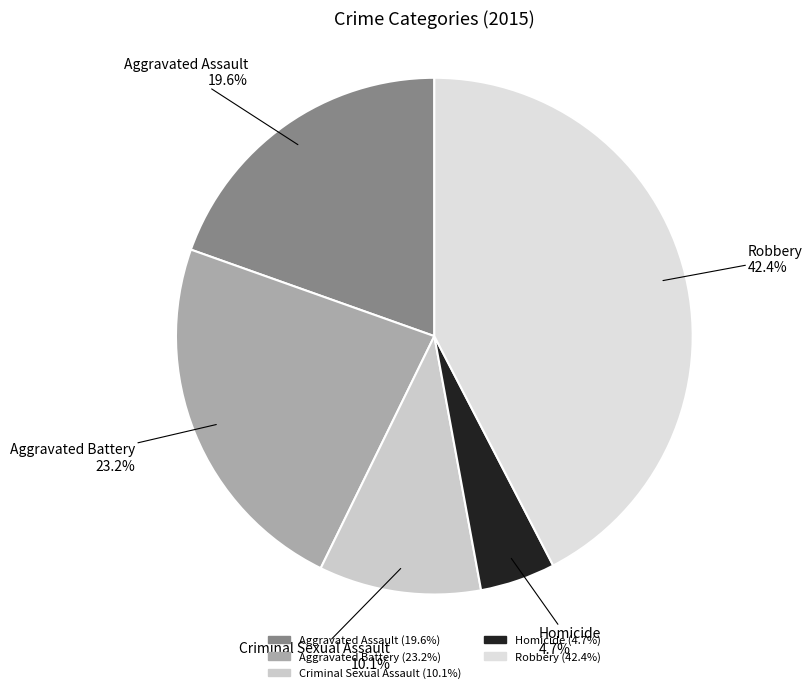

To the nearest percent, what is the difference between the Robbery and Aggravated Battery slice percentages?

19%